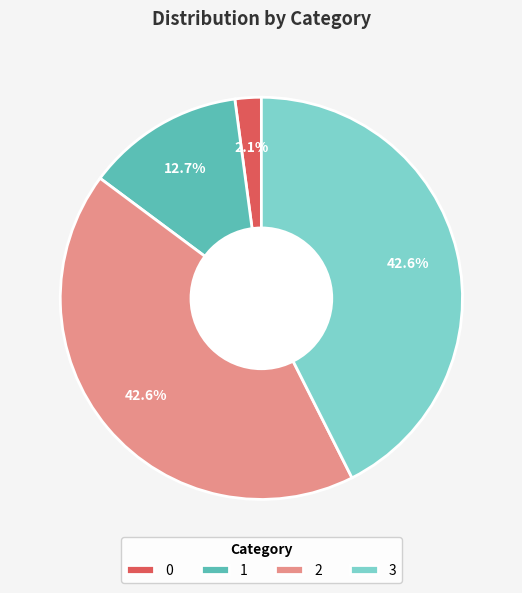

The 0 slice represents 2% of the pie. True or false?

True